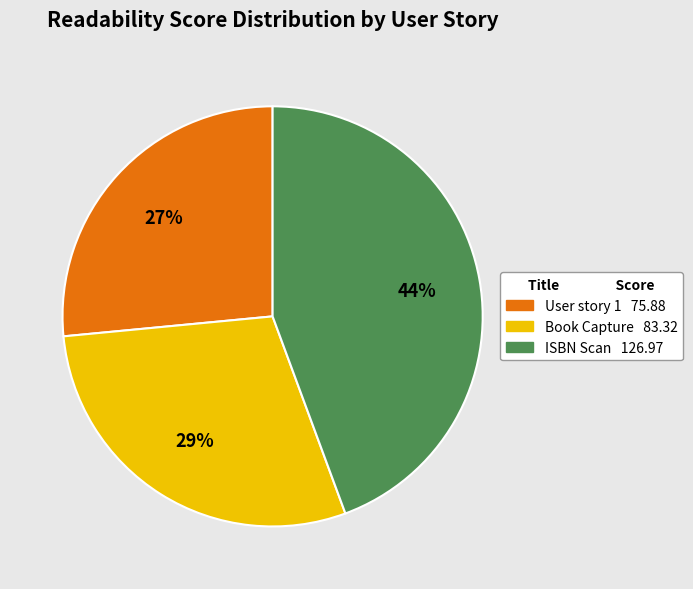

Which slice is the smallest?

User story 1